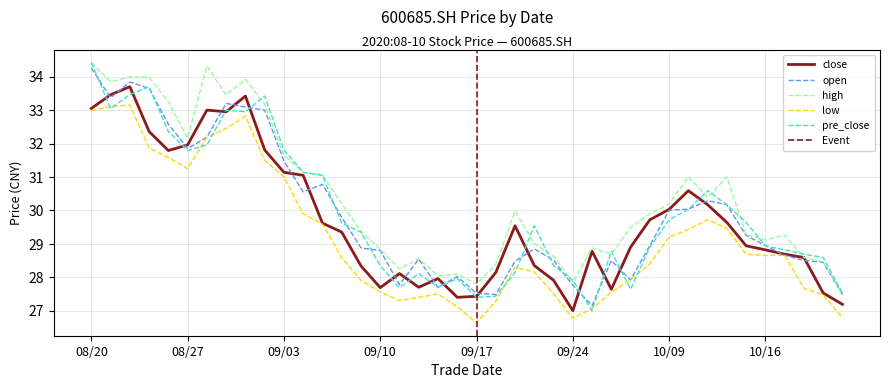

Which category has the highest value in the open series?

08/20